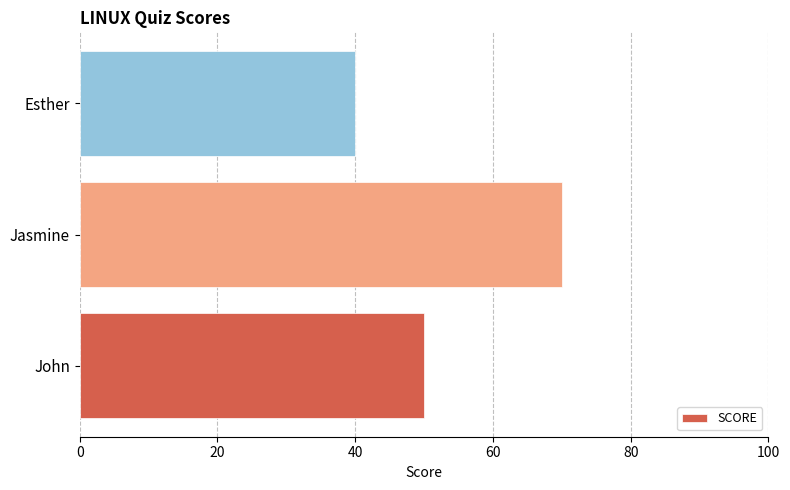

What is the difference between the values at Jasmine and John?

20